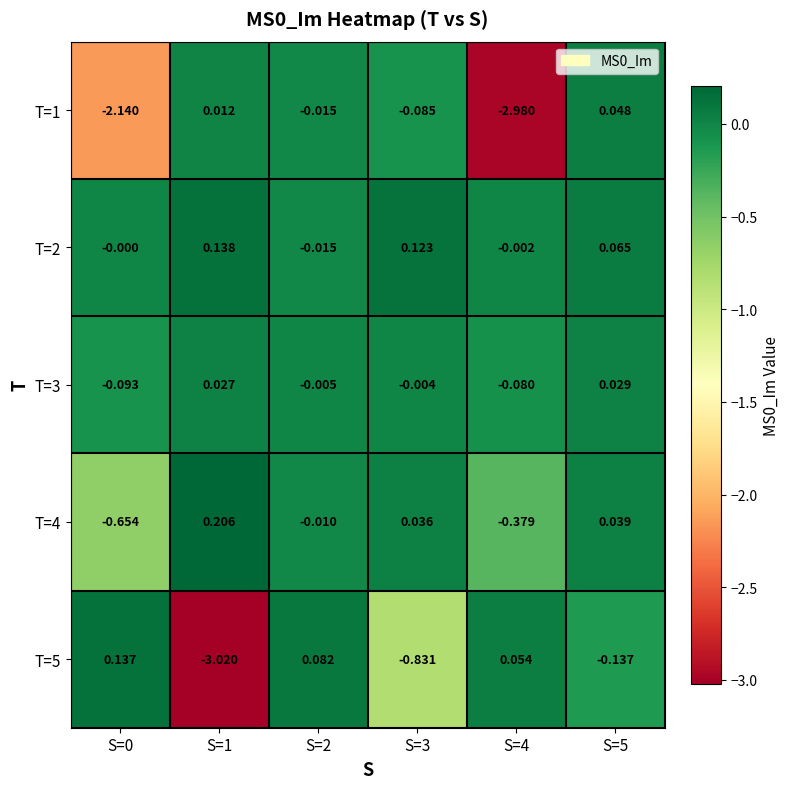

Is the value of T=2 at S=5 greater than the value of T=4 at S=3?

Yes